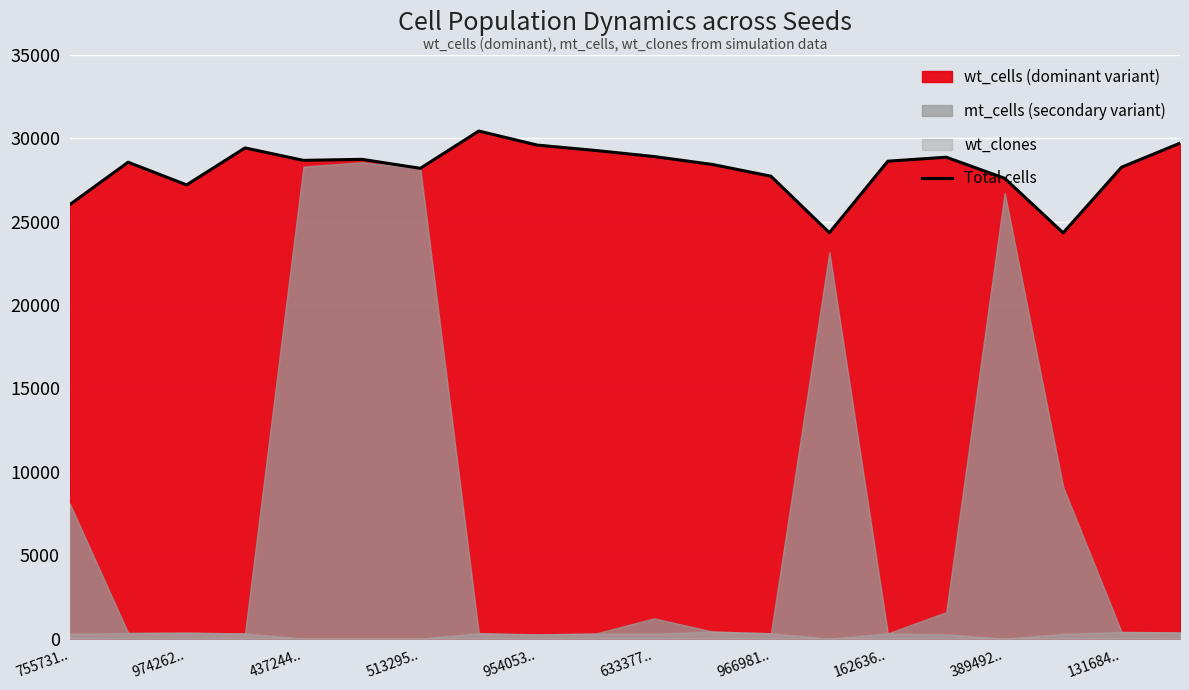

What is the maximum value for Total cells?

30440